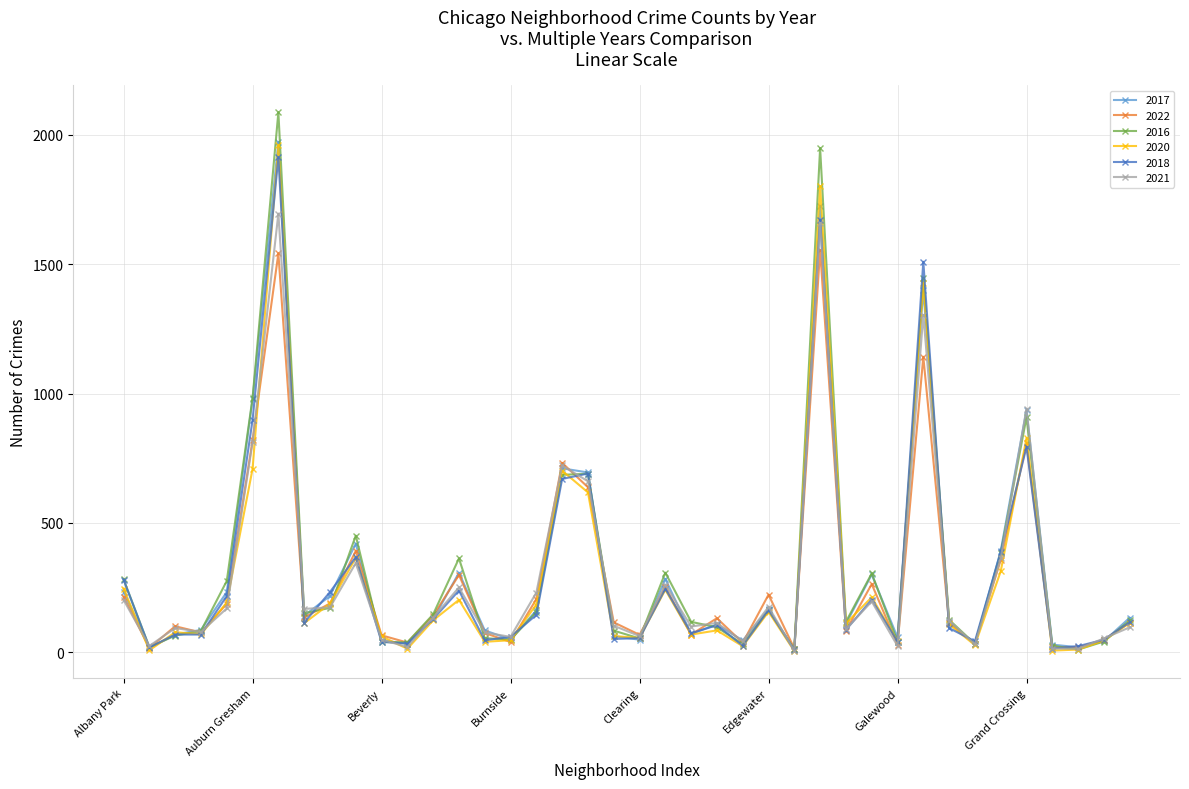

How many values in the 2020 series are below 113?

20